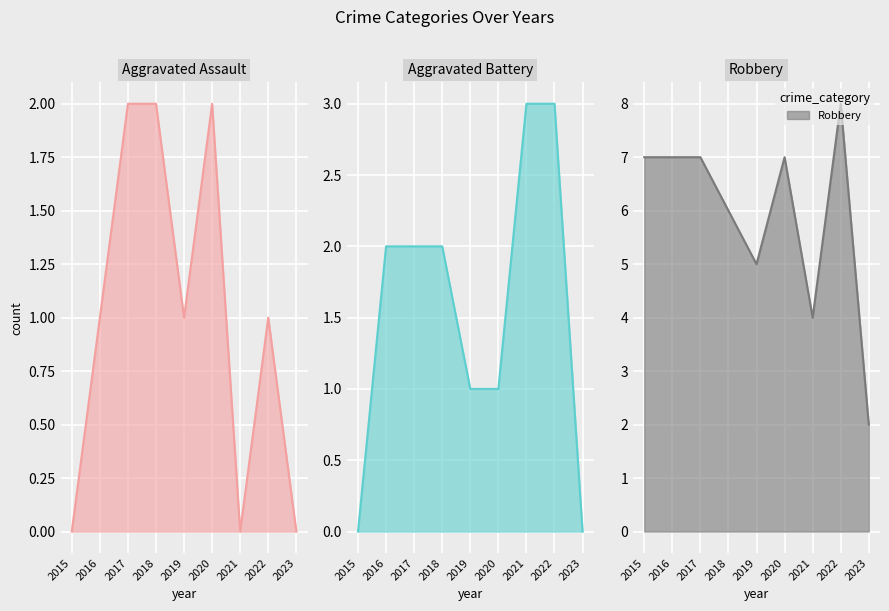

Which has a higher value, 2018 or 2020?

2018